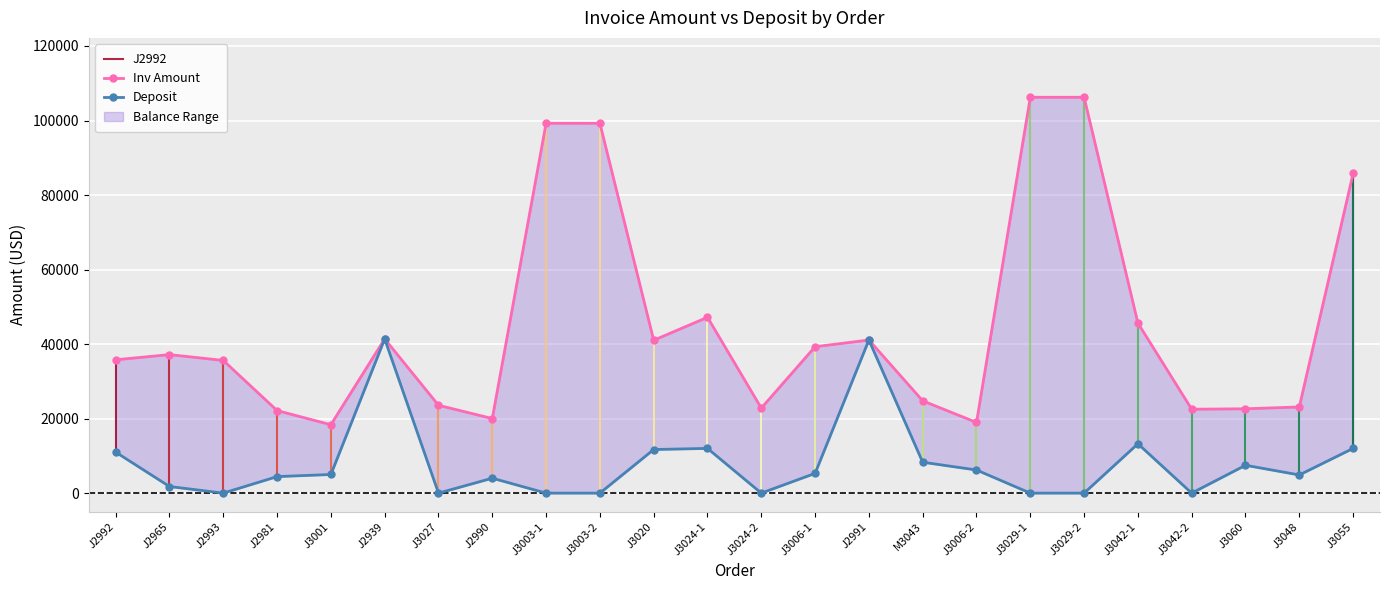

The value of Deposit at J2991 is 28722.3. True or false?

False